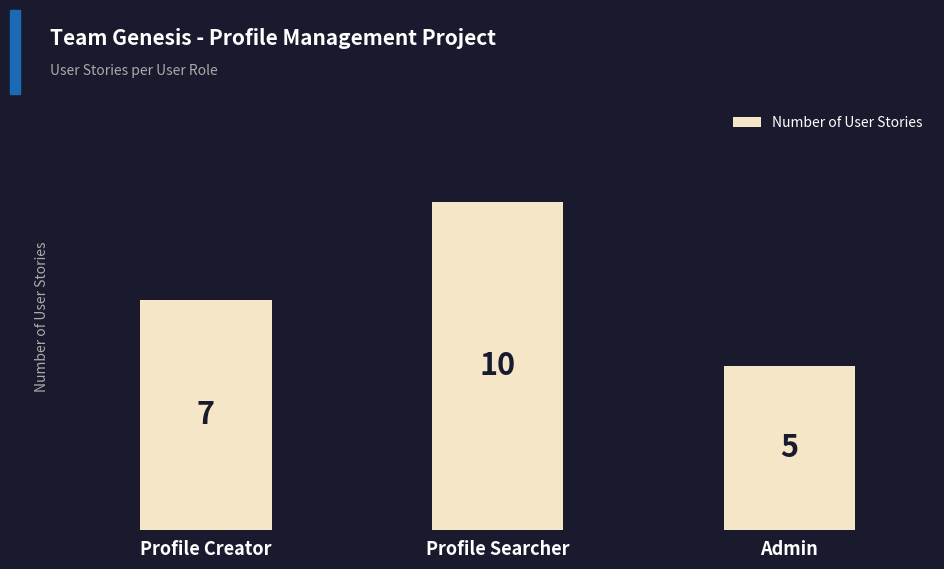

List the labels in order of value, largest first.

Profile Searcher, Profile Creator, Admin